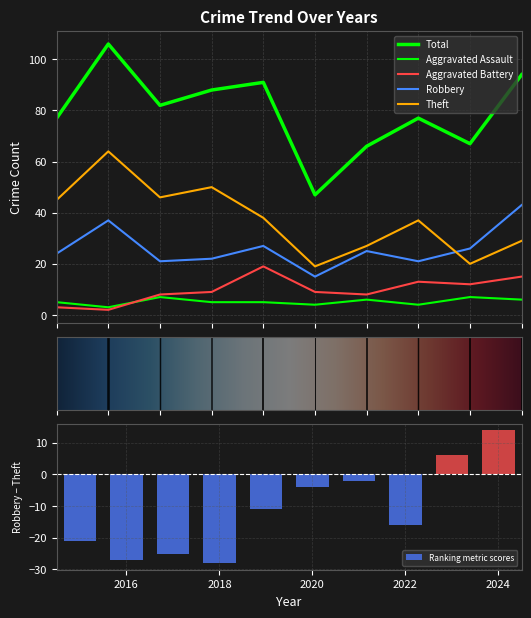

The value of Total at 2019 is 91. True or false?

True